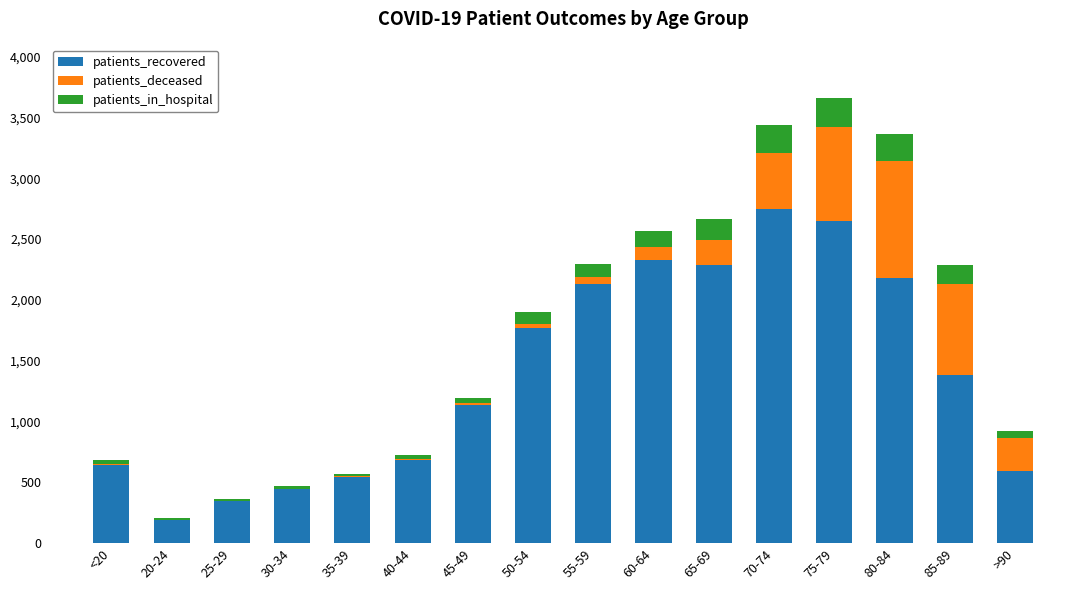

At which label is patients_recovered closest to 1470?

85-89